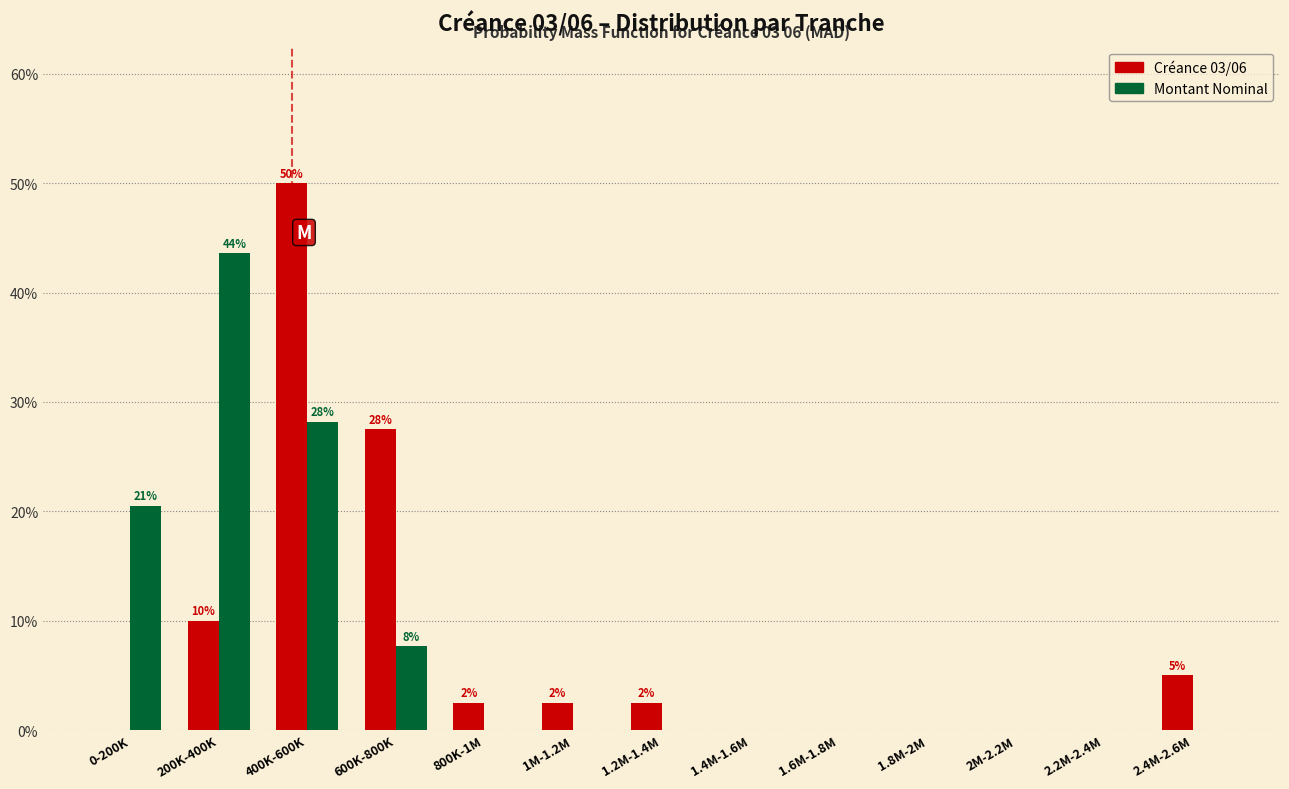

What is the total value across all series at 600K-800K?

35.2